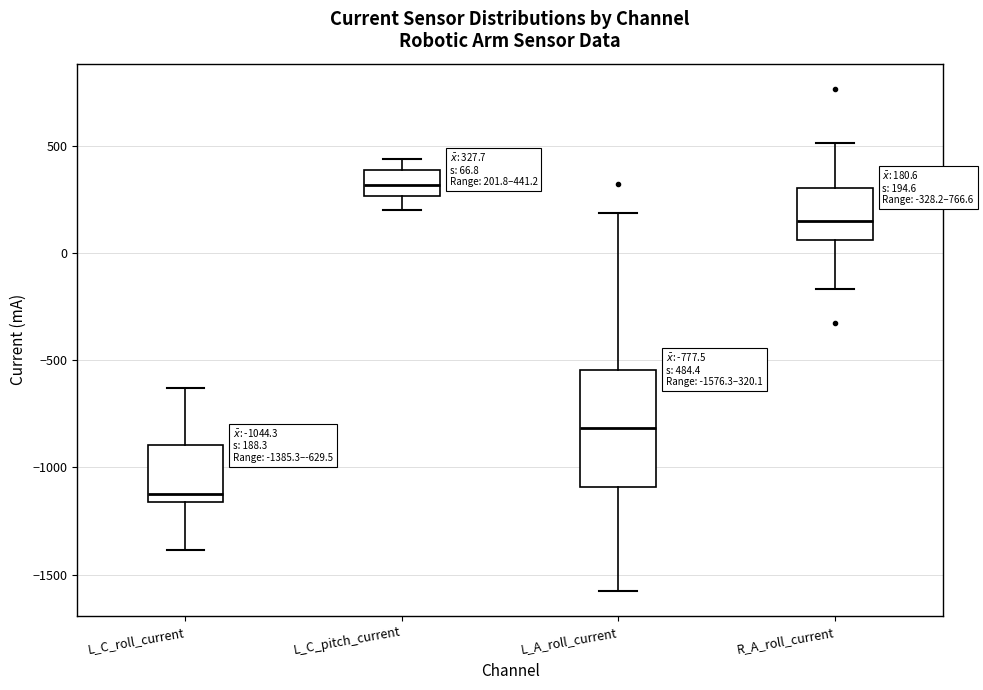

Which box is the tallest, from its lower edge to its upper edge?

L_A_roll_current